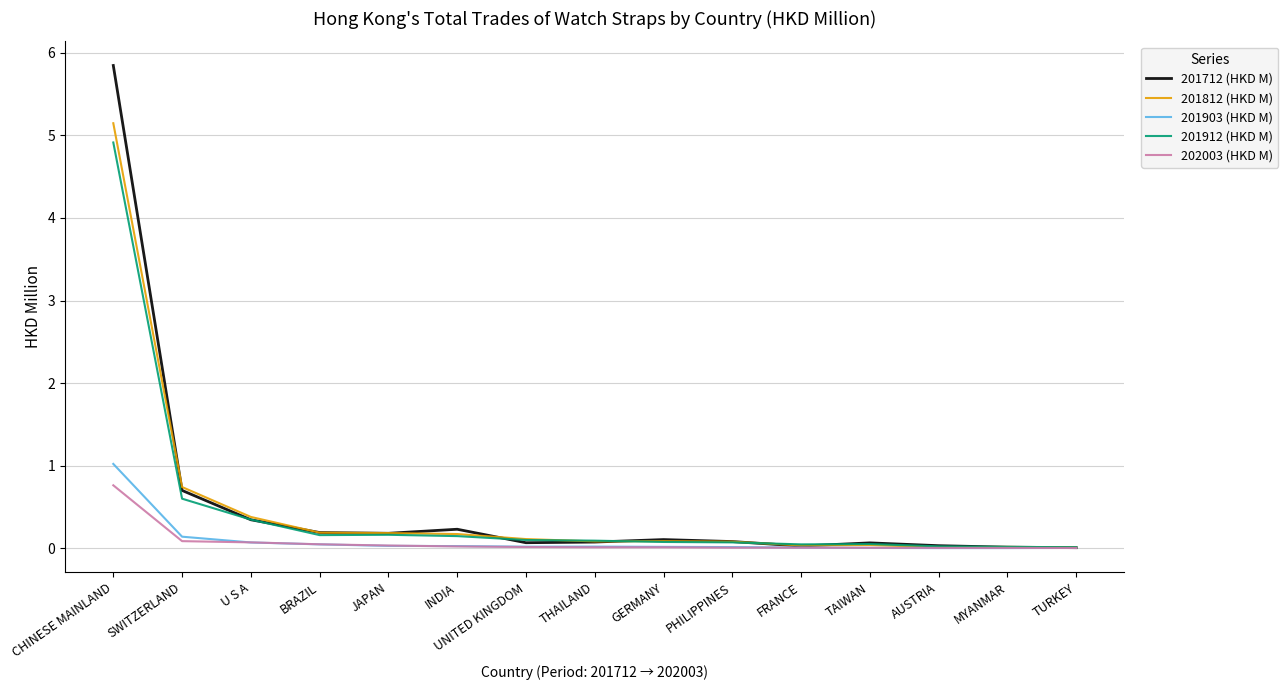

Which category has the highest value across all series?

CHINESE MAINLAND